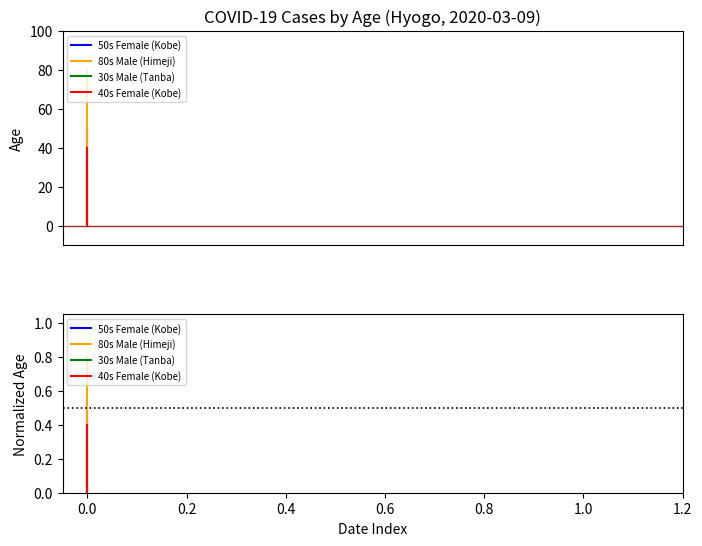

What is the maximum value shown in the chart?

0.8